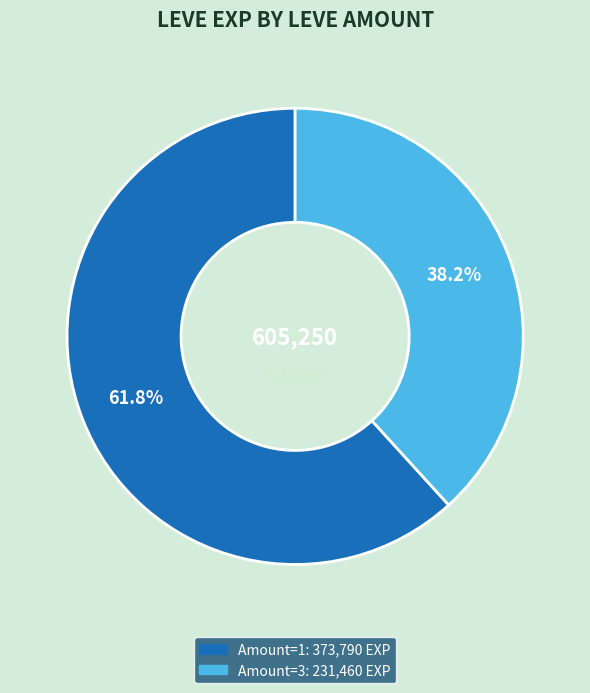

Is there a majority slice in this chart?

Yes